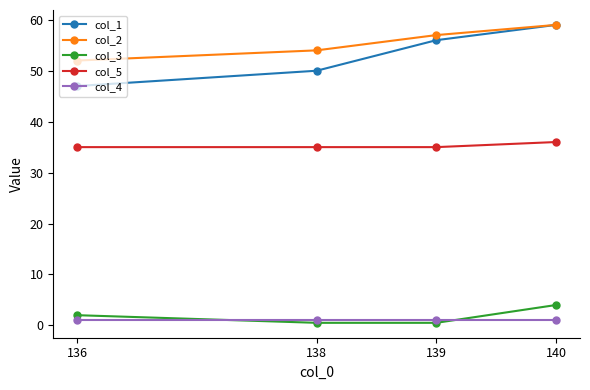

Which series has the largest range (max minus min)?

col_1